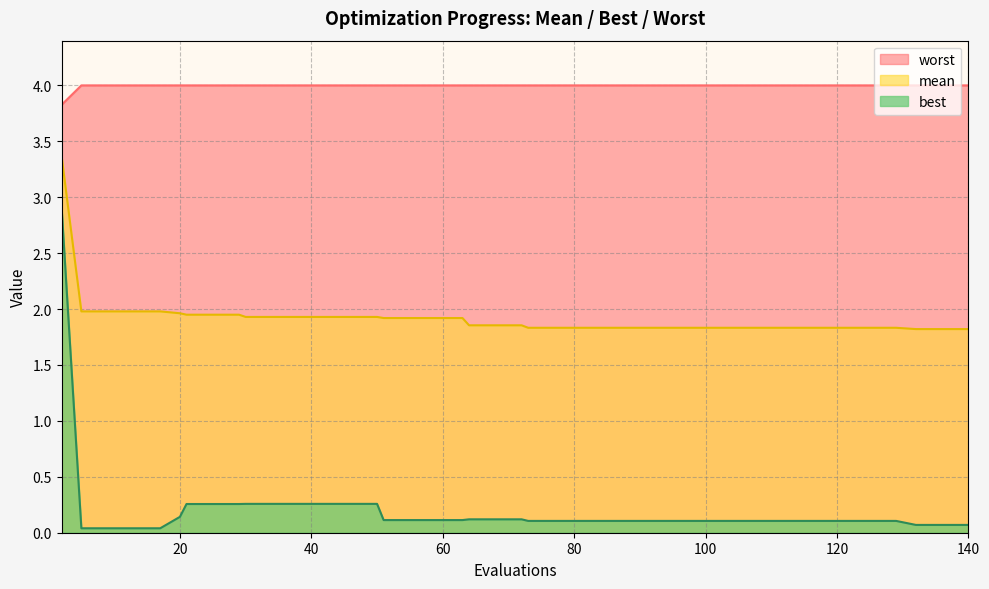

True or false: worst has more than 1 interior local peaks.

False